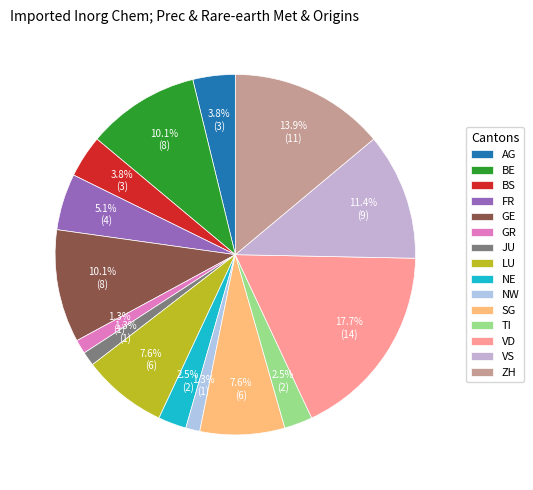

To the nearest percent, what is the difference between the largest and smallest slice percentages?

16%